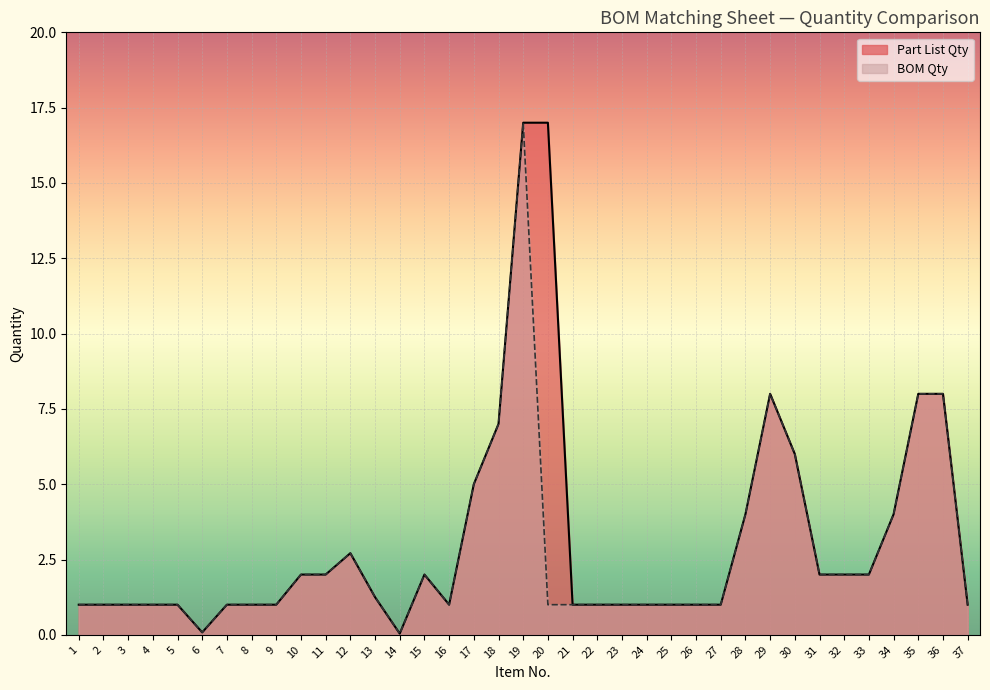

Where does the BOM Qty series first go above 1?

10